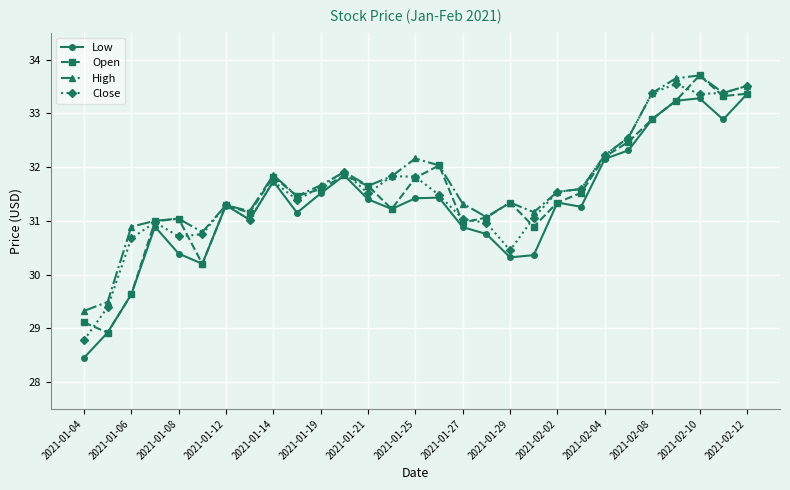

What is the minimum value for High?

29.3